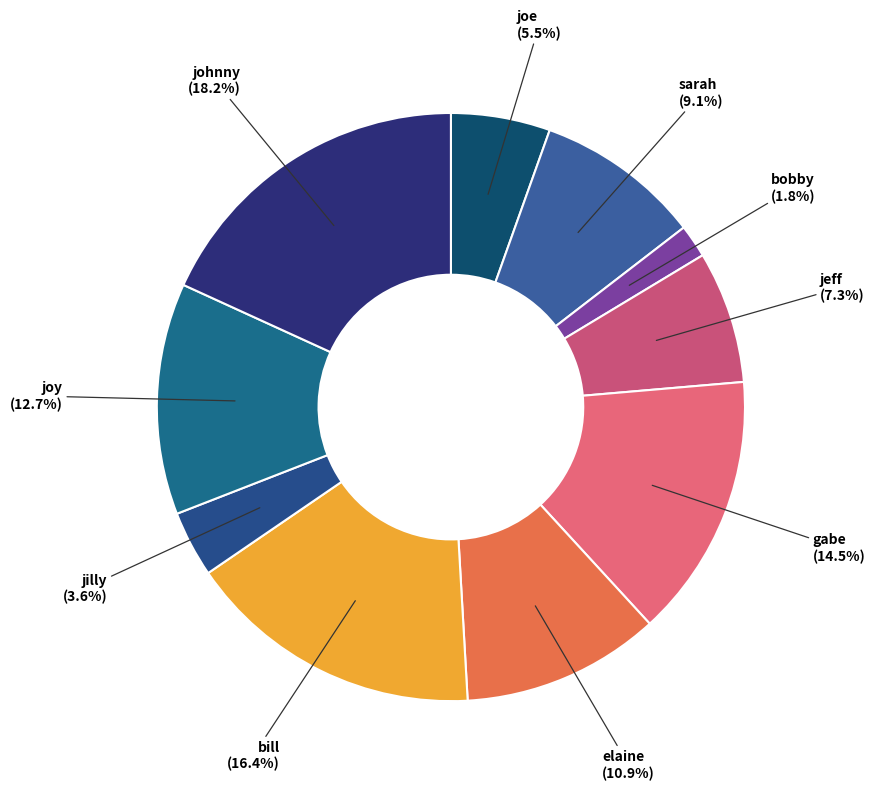

How many slices are in this pie chart?

10